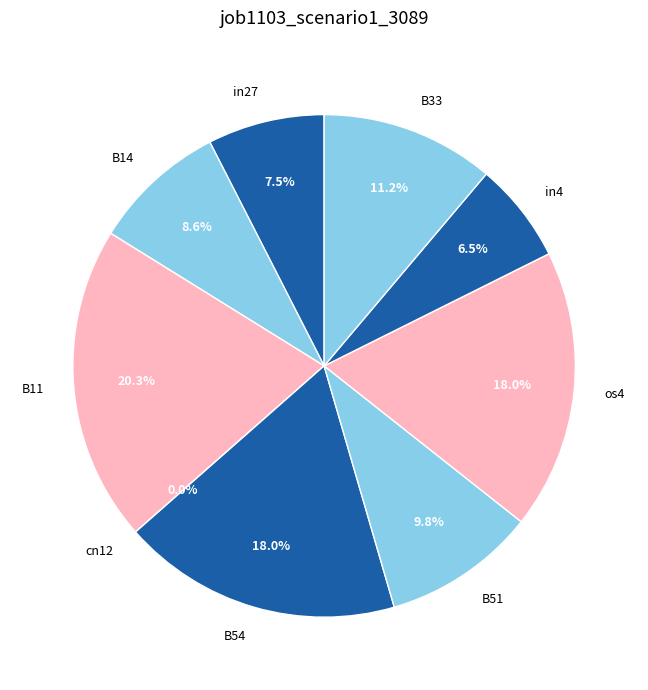

How many slices are in this pie chart?

9